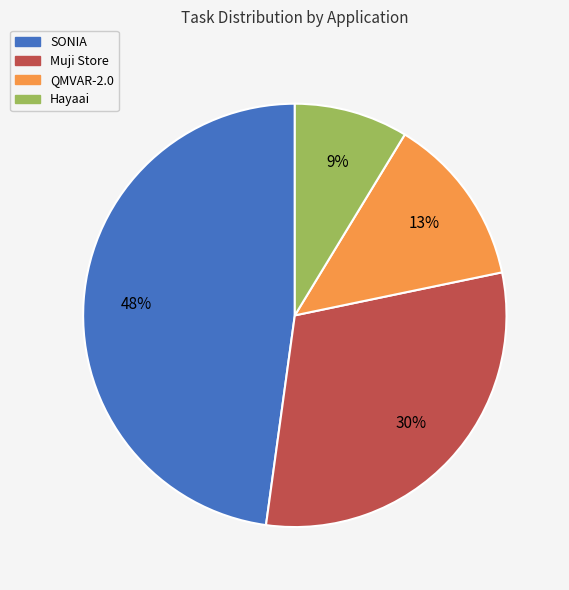

Count the number of slices in the pie.

4